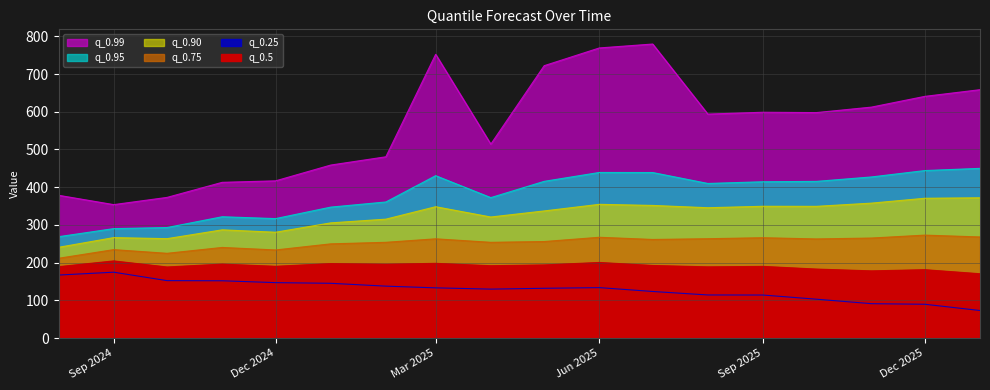

Is it true that q_0.5 equals 95.9 at Dec 2024?

False